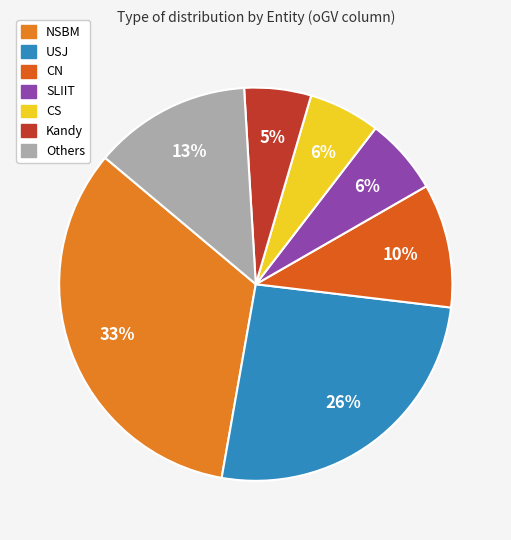

To the nearest percent, what is the difference between the largest and smallest slice percentages?

28%